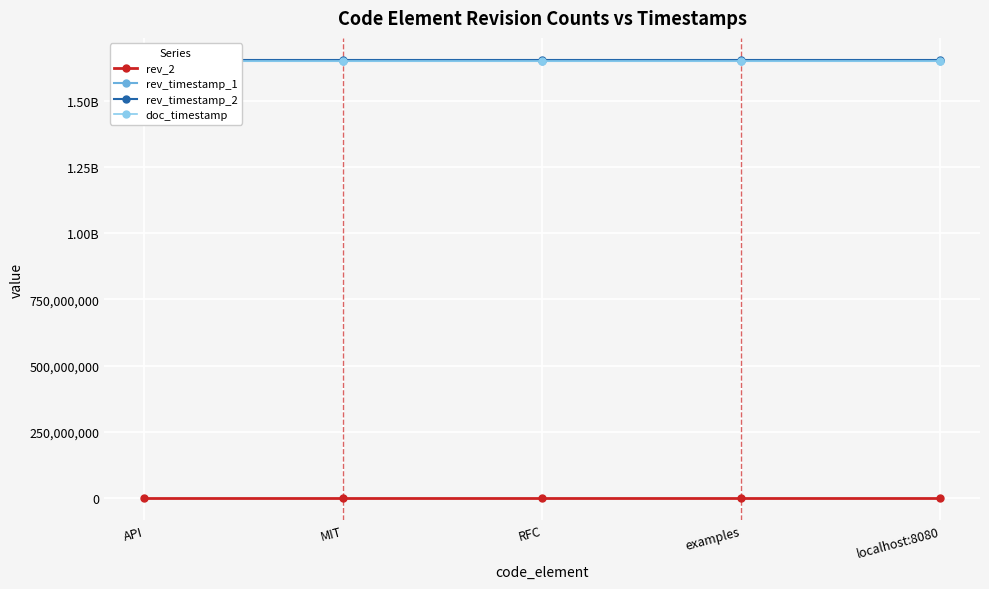

Which category has the highest value in the rev_timestamp_2 series?

API